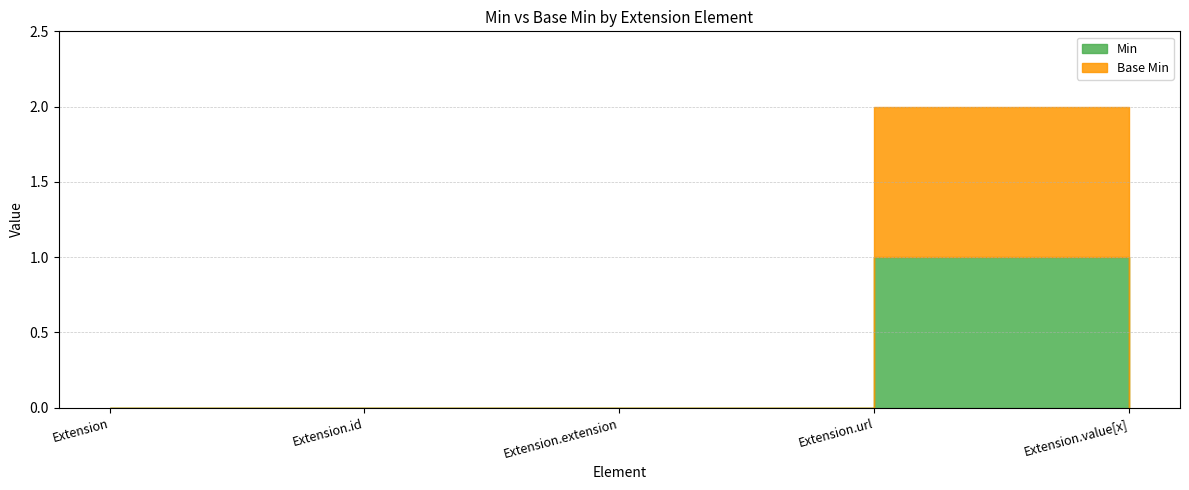

At how many categories does at least one series exceed 0?

1